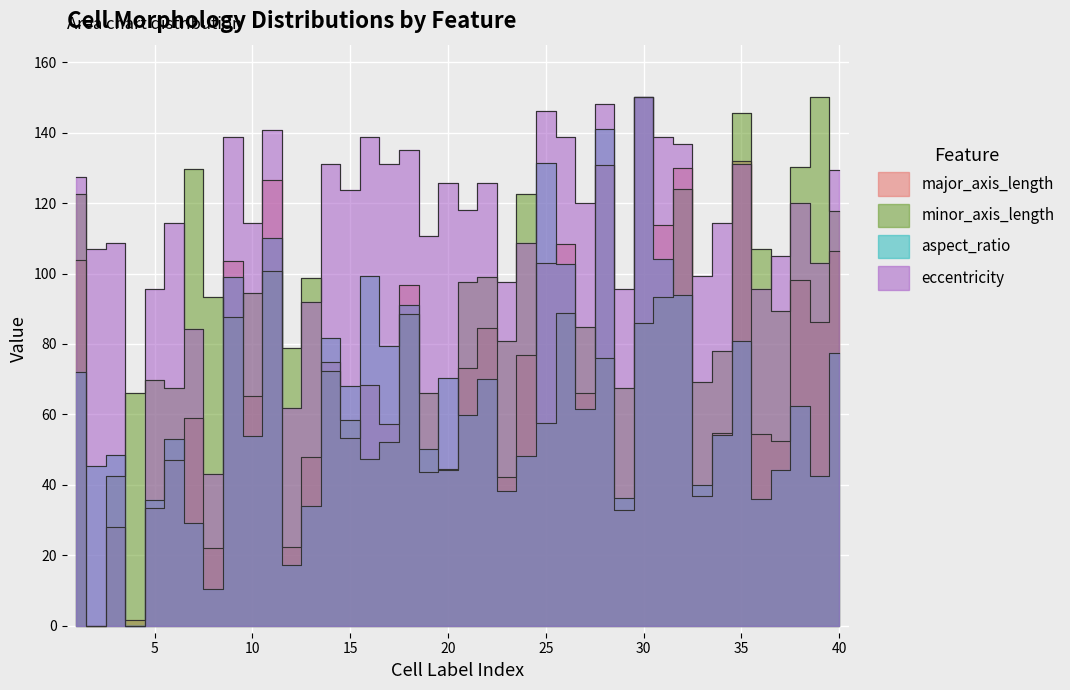

At which category is the sum across all series the highest?

30